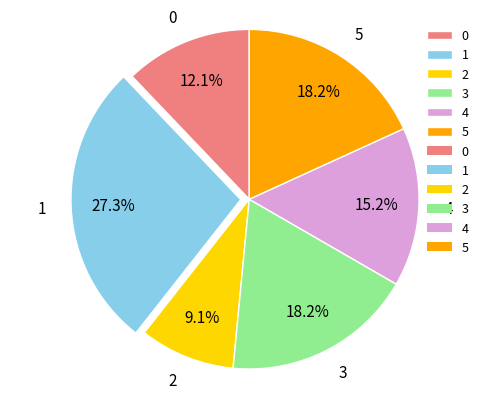

How much of the chart is everything except 2?

90.9%